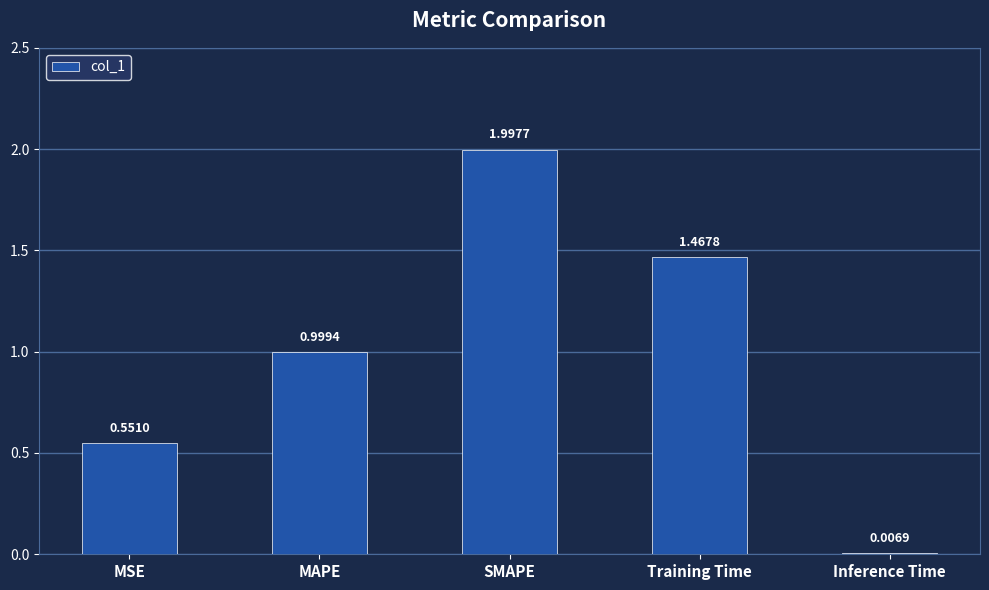

Does the chart contain stacked bars?

No